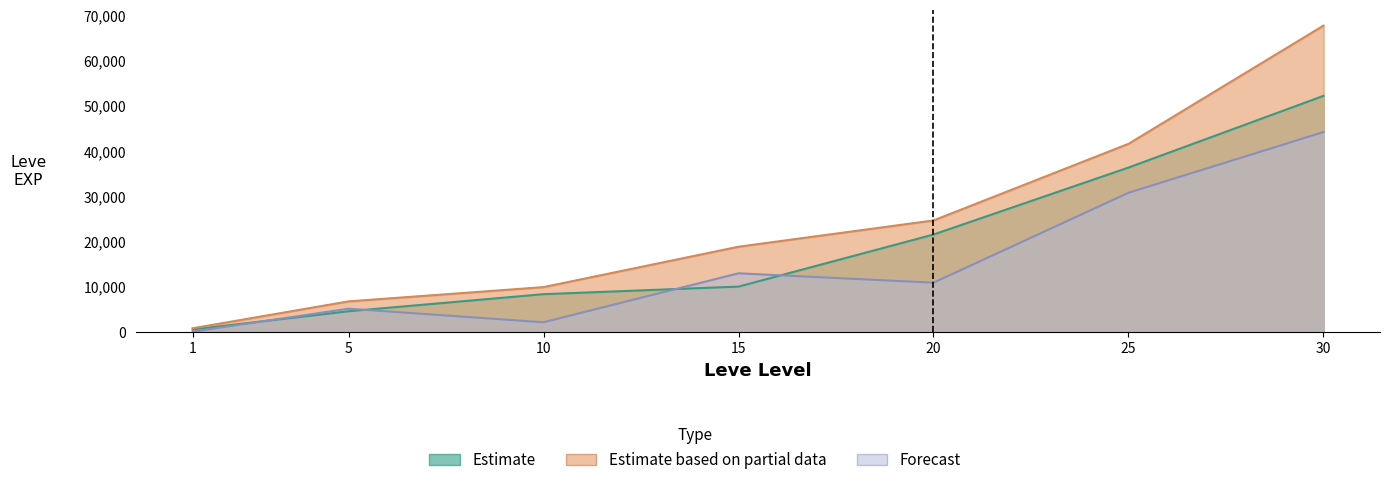

At 10, list the series in order from smallest to largest.

Forecast, Estimate, Estimate based on partial data